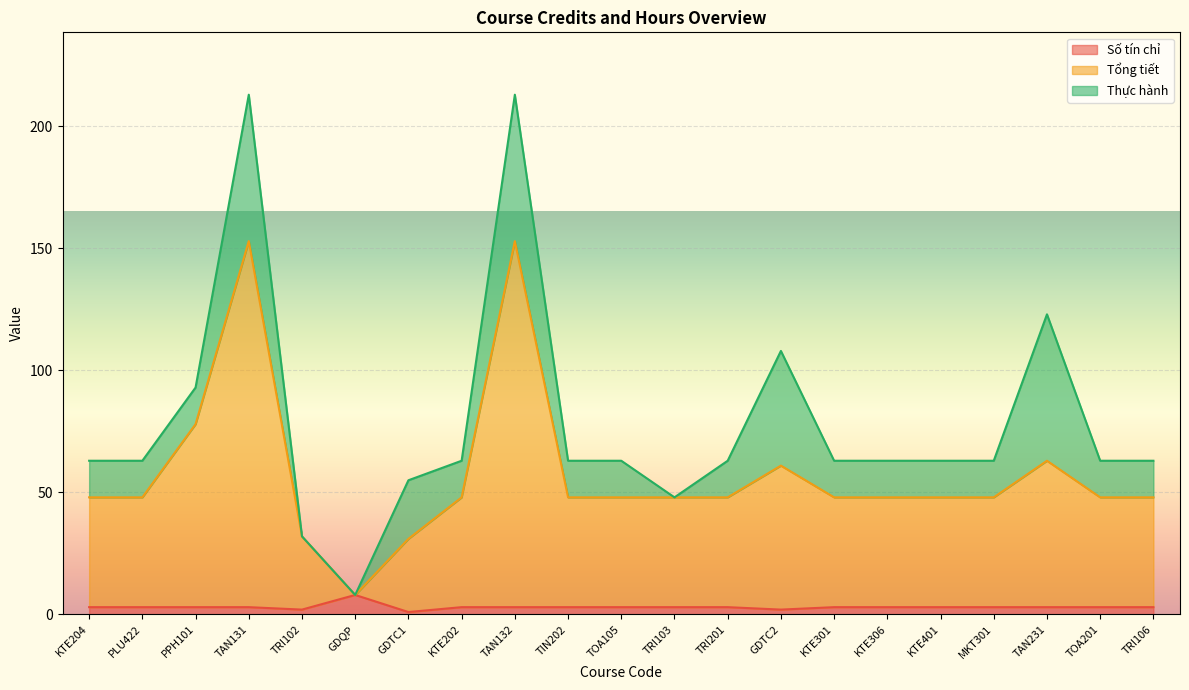

Is it true that Số tín chỉ equals 3 at TOA105?

True